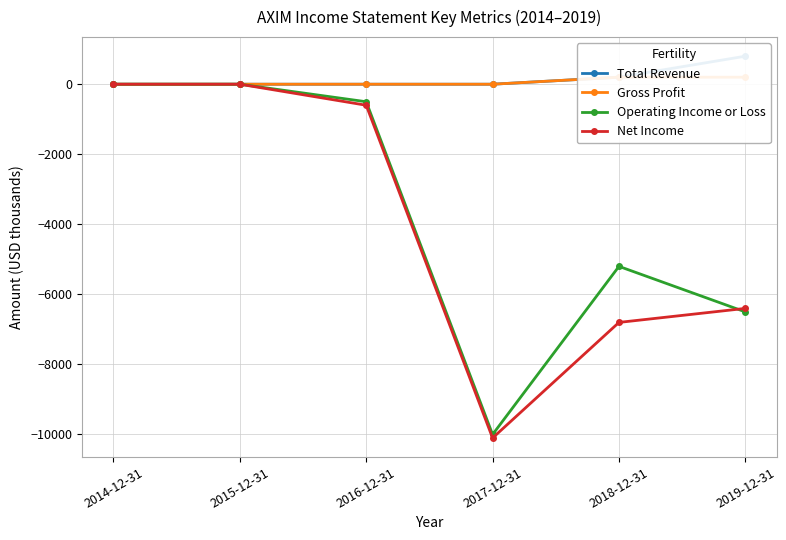

What are all the series names shown in the legend?

Total Revenue, Gross Profit, Operating Income or Loss, Net Income